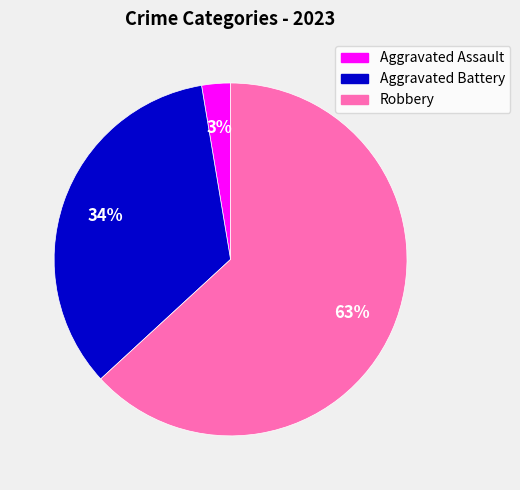

How many slices are in this pie chart?

3